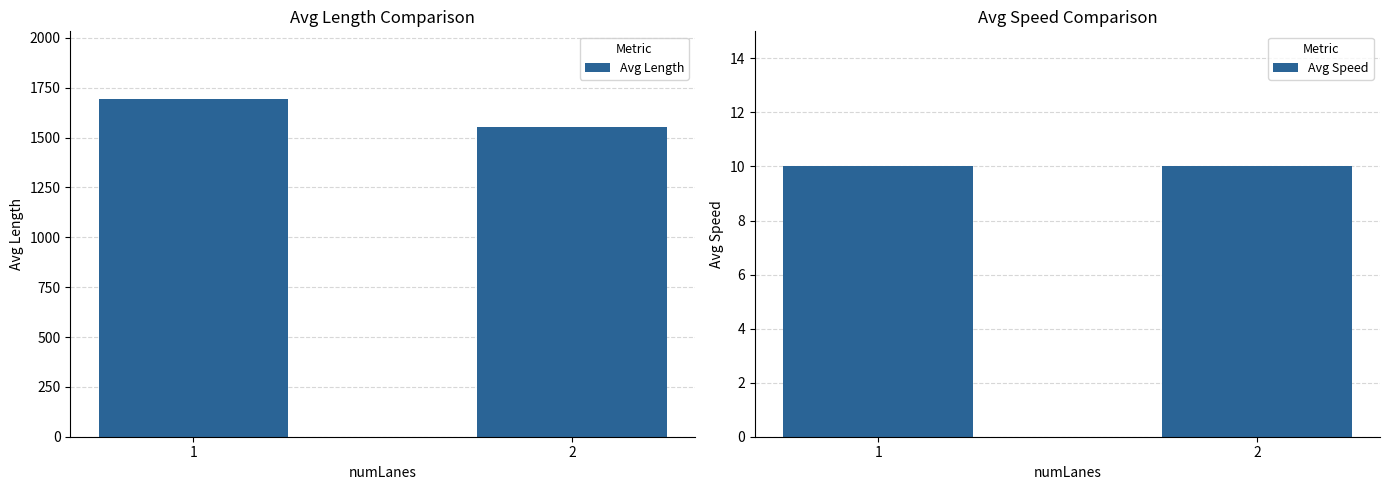

What is the sum of the Avg Speed values at 1 and 2?

20.0